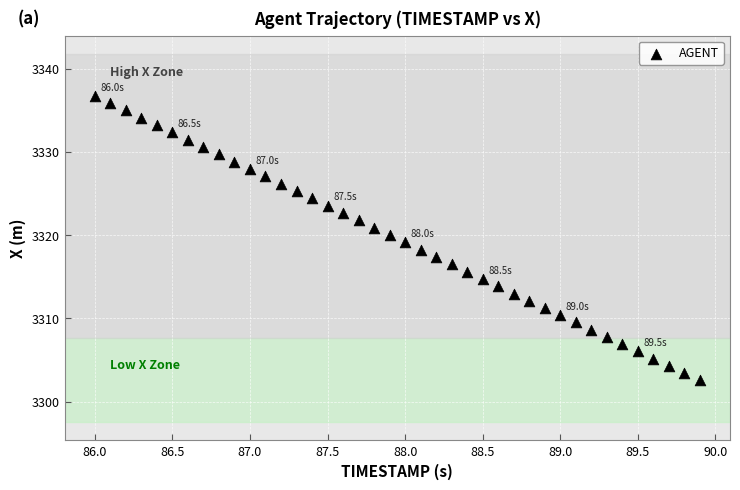

What is the range of X values (max minus min)?

3.9